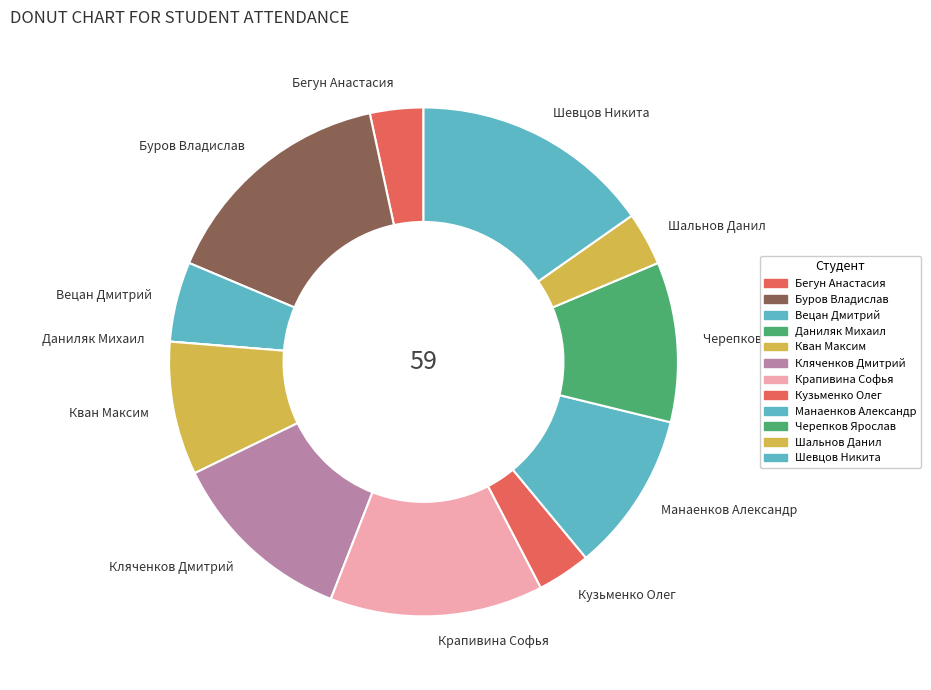

Is Кляченков Дмитрий the majority of the pie?

No